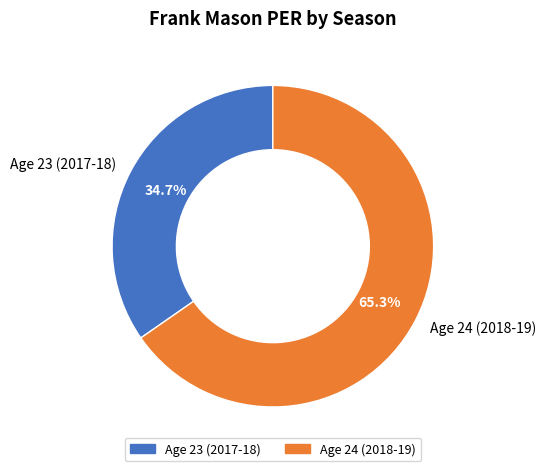

Approximately how many times larger is the value at Age 24 (2018-19) compared to Age 23 (2017-18)?

1.9